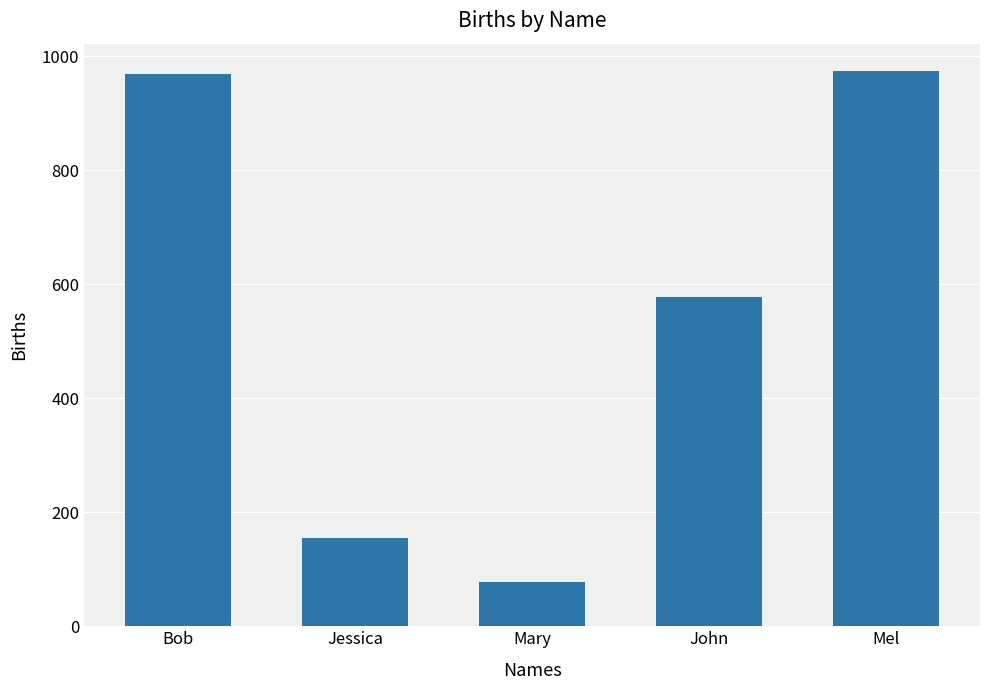

What is the sum of all values?

2751